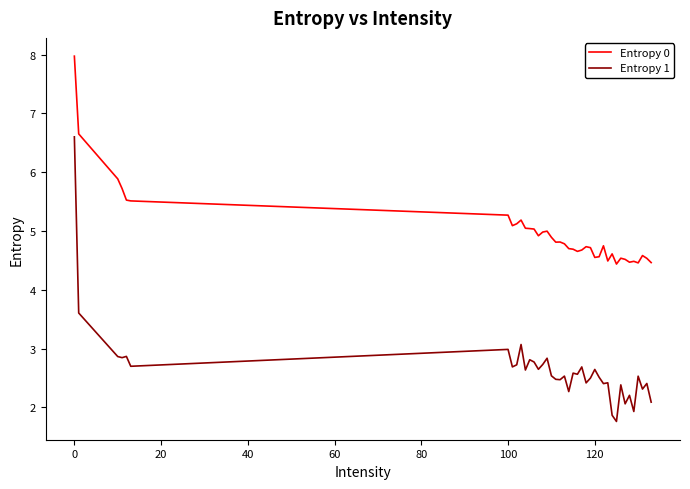

Which series has the largest total across all categories?

Entropy 0